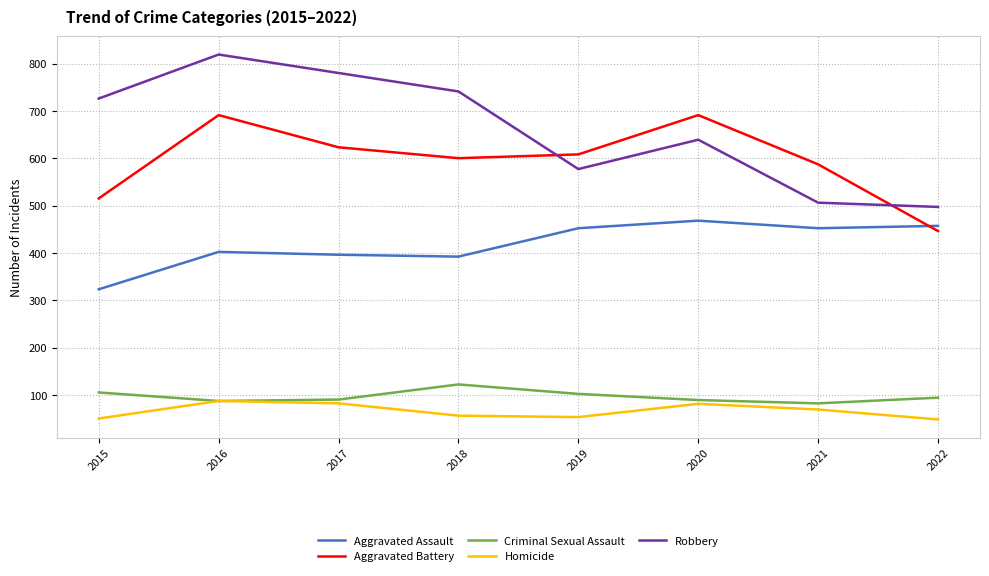

What is the maximum value shown in the chart?

819